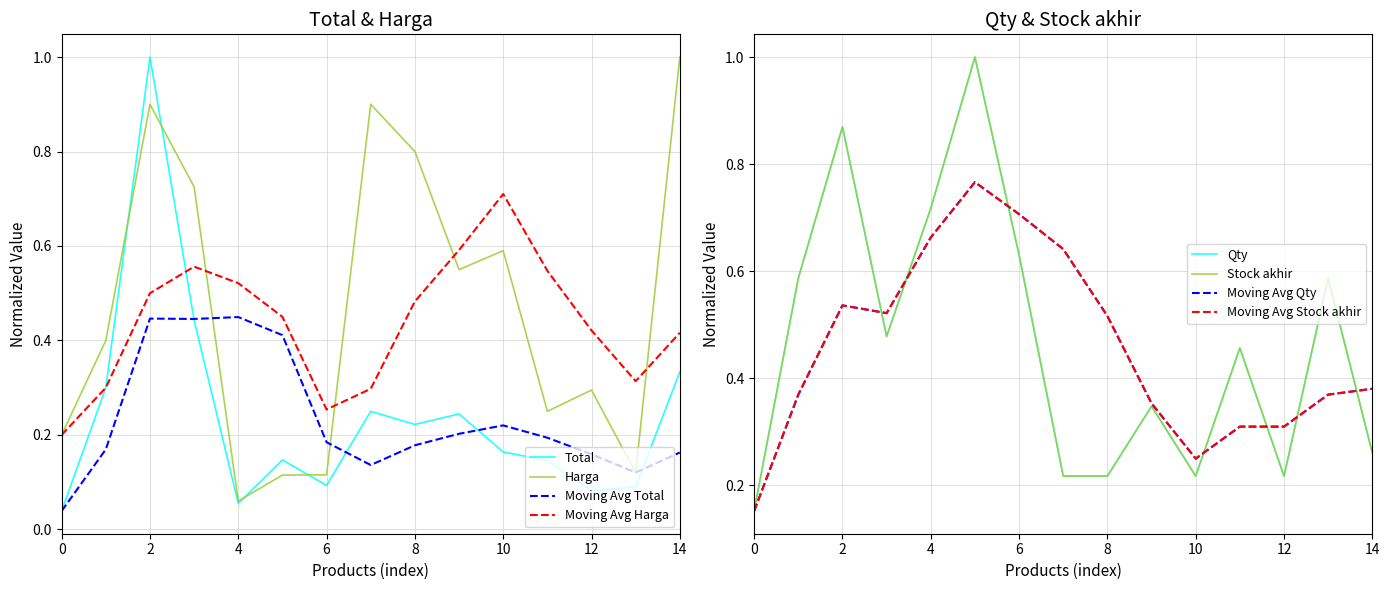

Is it true that Harga equals 1.0 at 14?

True